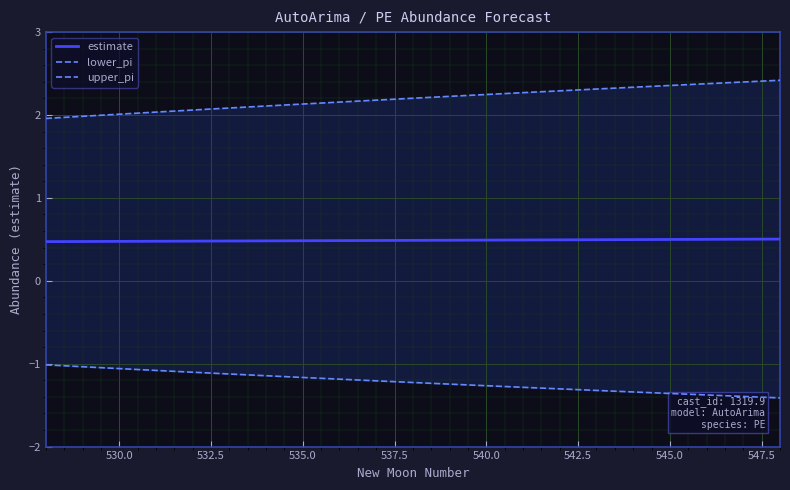

How many values in the upper_pi series exceed 2?

19